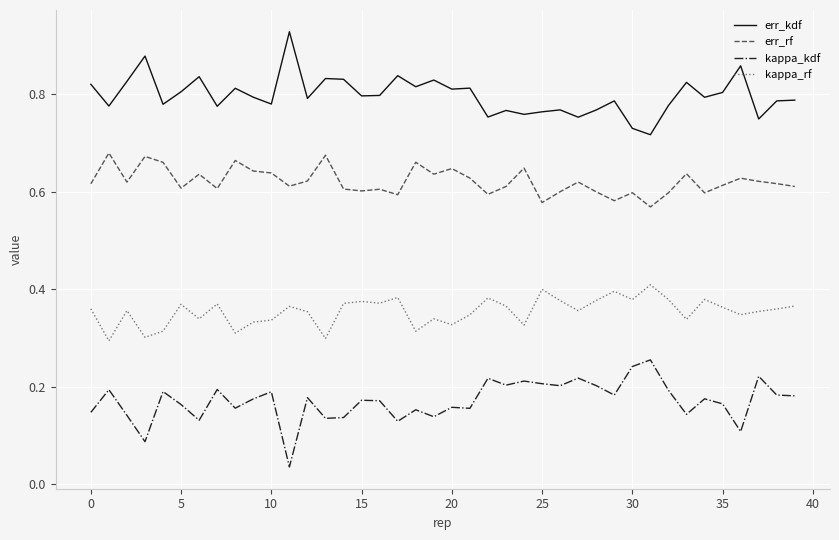

Which series has the largest total across all categories?

err_kdf